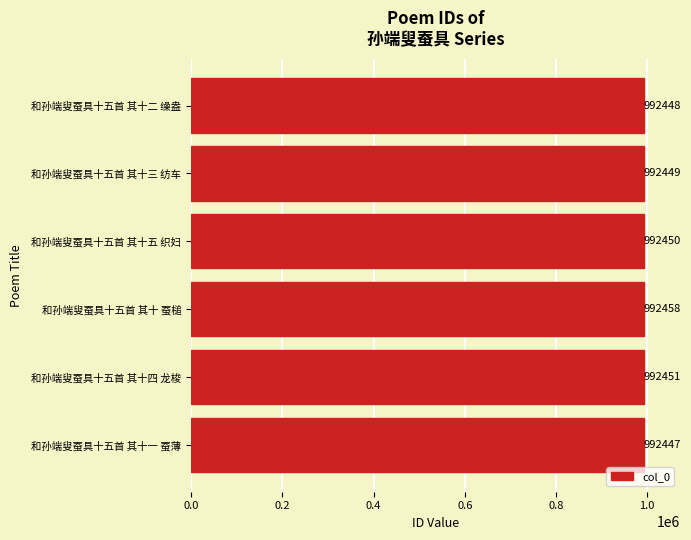

Approximately how many times larger is the value at 和孙端叟蚕具十五首 其十五 织妇 compared to 和孙端叟蚕具十五首 其十三 纺车?

1.0